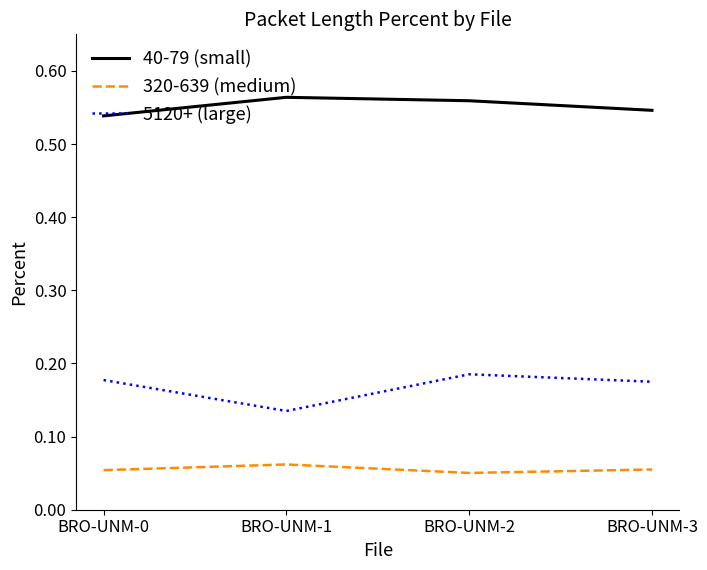

Rank the series by their maximum value, from lowest to highest.

320-639 (medium), 5120+ (large), 40-79 (small)